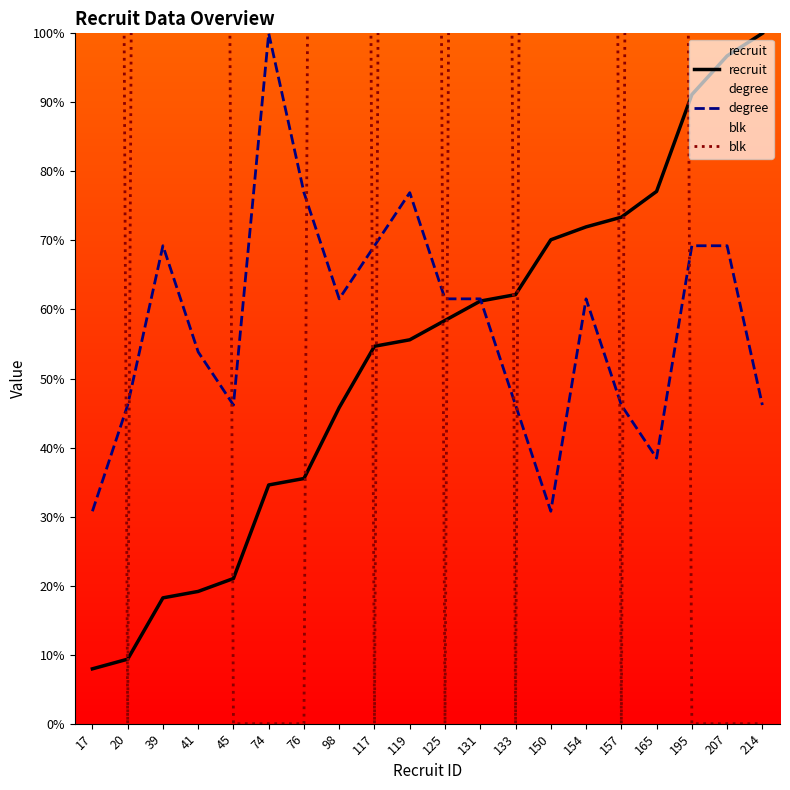

At 125, list the series in order from largest to smallest.

degree, recruit, blk